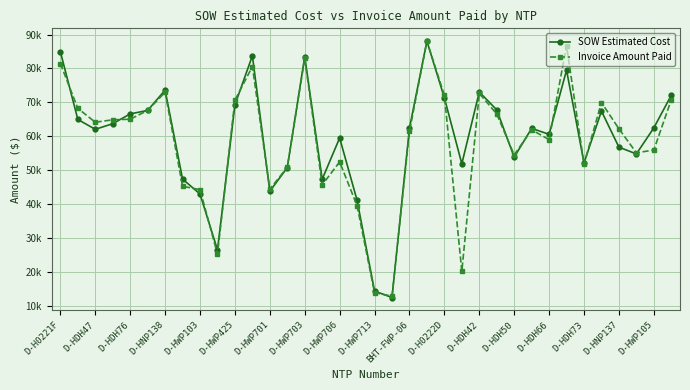

At which label does SOW Estimated Cost first exceed 62460?

D-H0221F